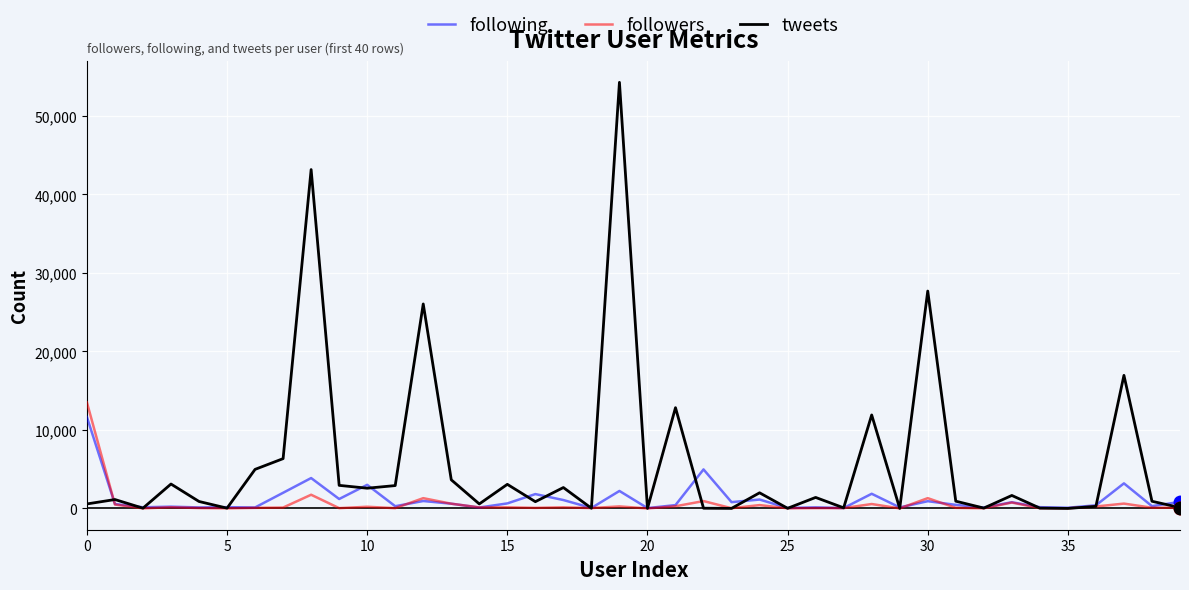

Which series has the widest spread of values?

tweets